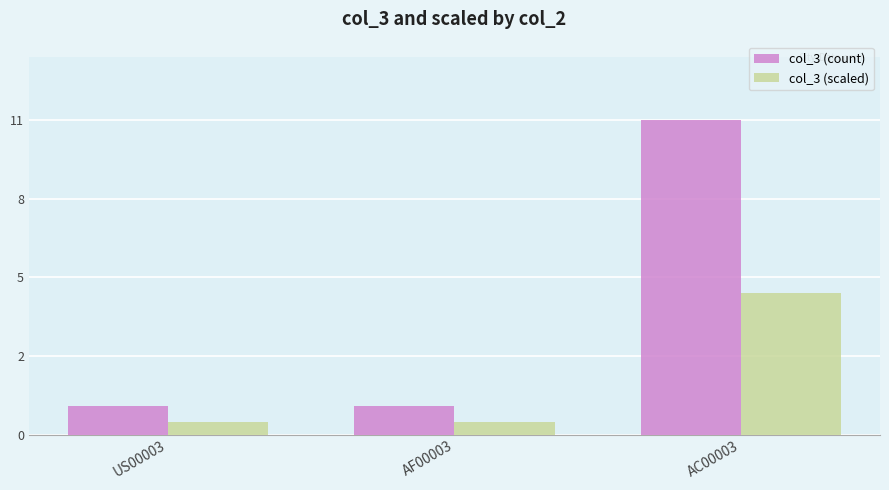

What position from the left is AC00003?

3